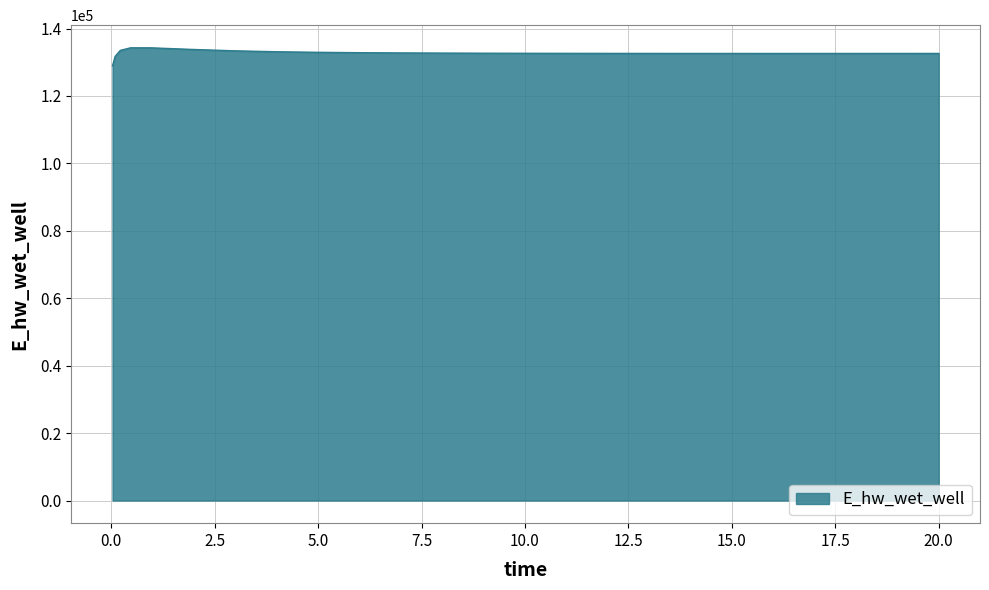

What is the maximum value shown in the chart?

134283.4